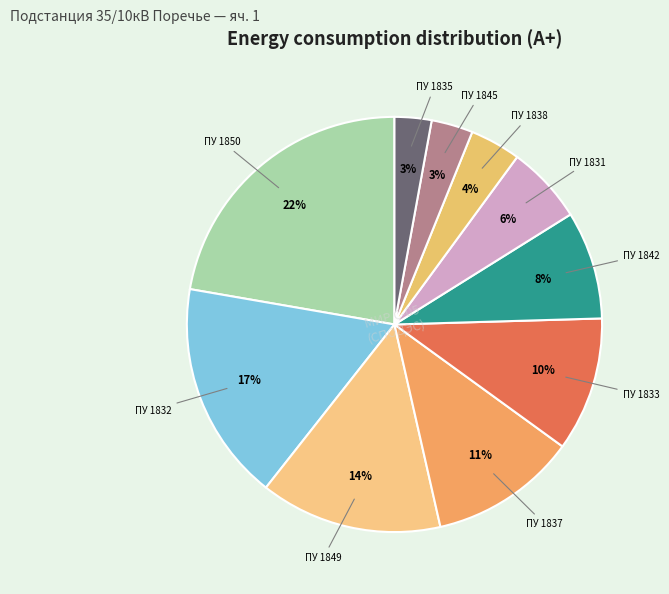

Count the number of slices in the pie.

10